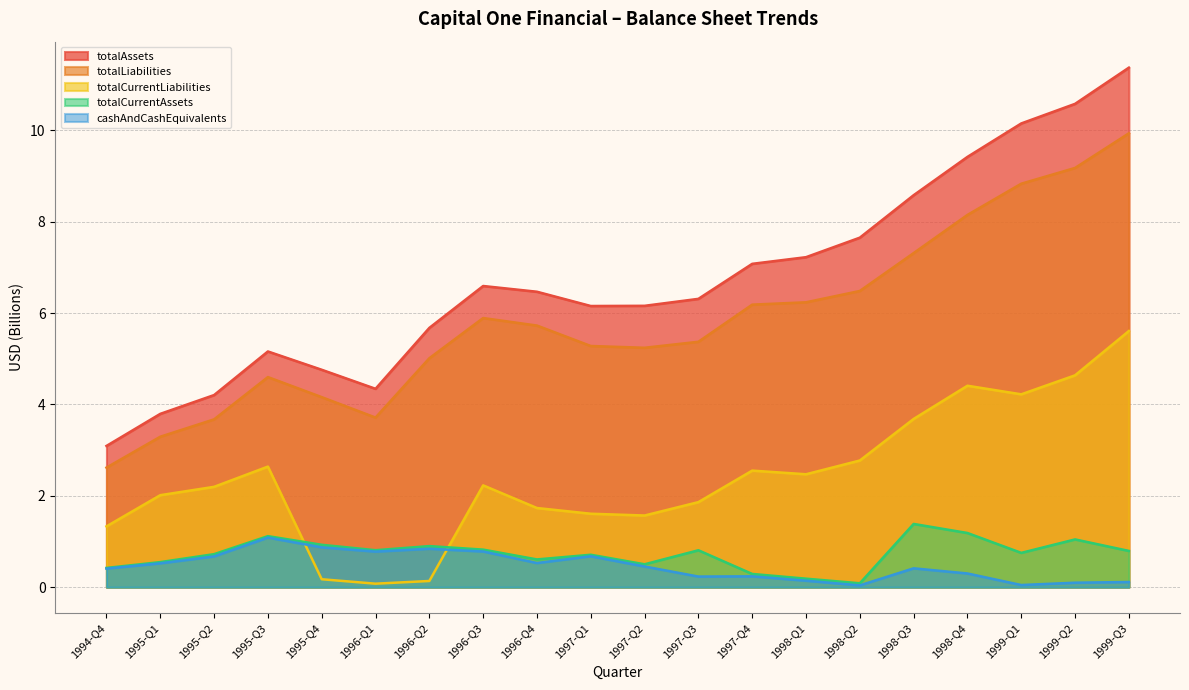

Reading left to right, extract all data points from this chart.

cashAndCashEquivalents: 0.4	0.5	0.7	1.1	0.9	0.8	0.8	0.8	0.5	0.7	0.5	0.2	0.2	0.1	0.0	0.4	0.3	0.0	0.1	0.1
totalCurrentAssets: 0.4	0.5	0.7	1.1	0.9	0.8	0.9	0.8	0.6	0.7	0.5	0.8	0.3	0.2	0.1	1.4	1.2	0.8	1.0	0.8
totalAssets: 3.1	3.8	4.2	5.2	4.8	4.3	5.7	6.6	6.5	6.2	6.2	6.3	7.1	7.2	7.7	8.6	9.4	10.2	10.6	11.4
totalCurrentLiabilities: 1.3	2.0	2.2	2.6	0.2	0.1	0.1	2.2	1.7	1.6	1.6	1.9	2.6	2.5	2.8	3.7	4.4	4.2	4.6	5.6
totalLiabilities: 2.6	3.3	3.7	4.6	4.2	3.7	5.0	5.9	5.7	5.3	5.2	5.4	6.2	6.2	6.5	7.3	8.1	8.8	9.2	9.9